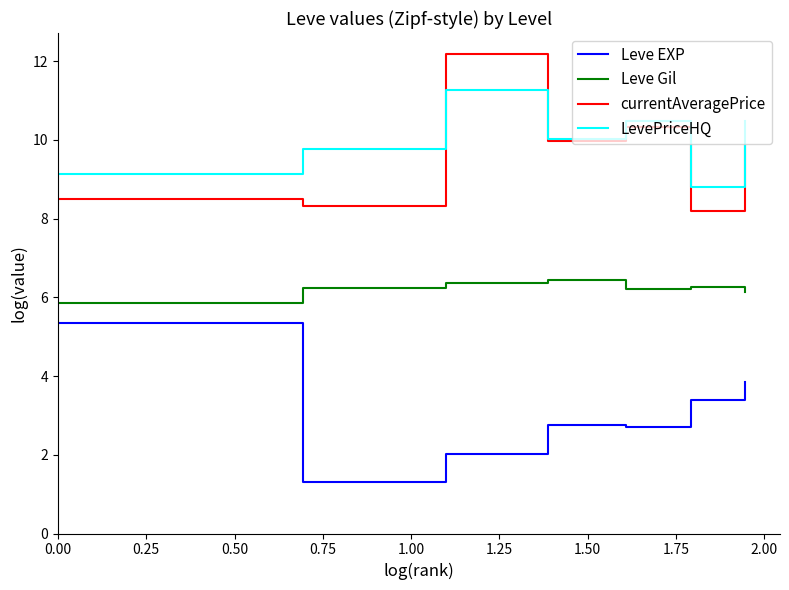

What is the minimum value for currentAveragePrice?

8.2